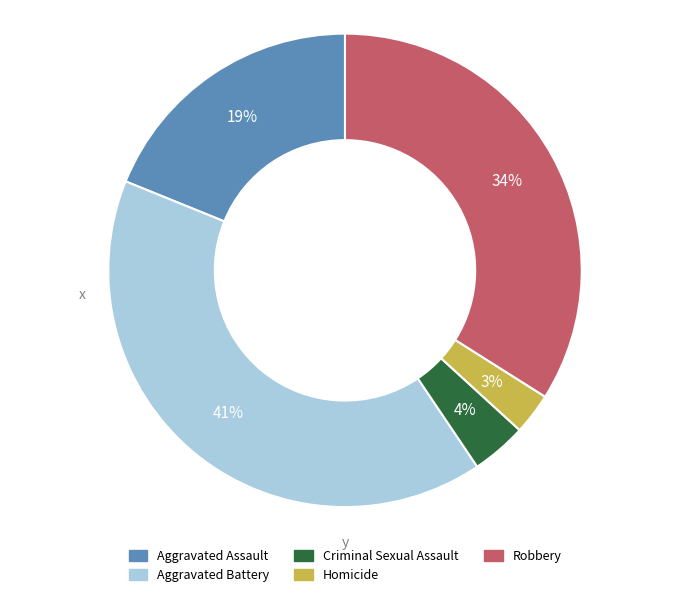

Which has a higher value, Robbery or Aggravated Assault?

Robbery